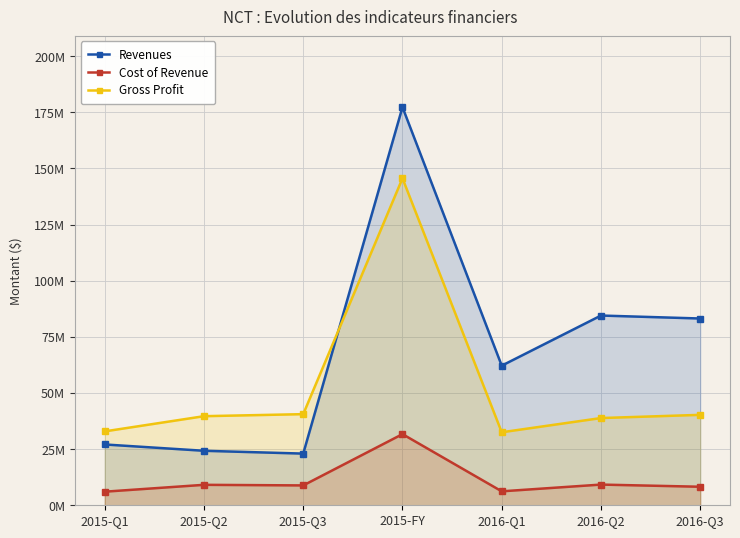

At which category does the chart reach its peak across all series?

2015-FY